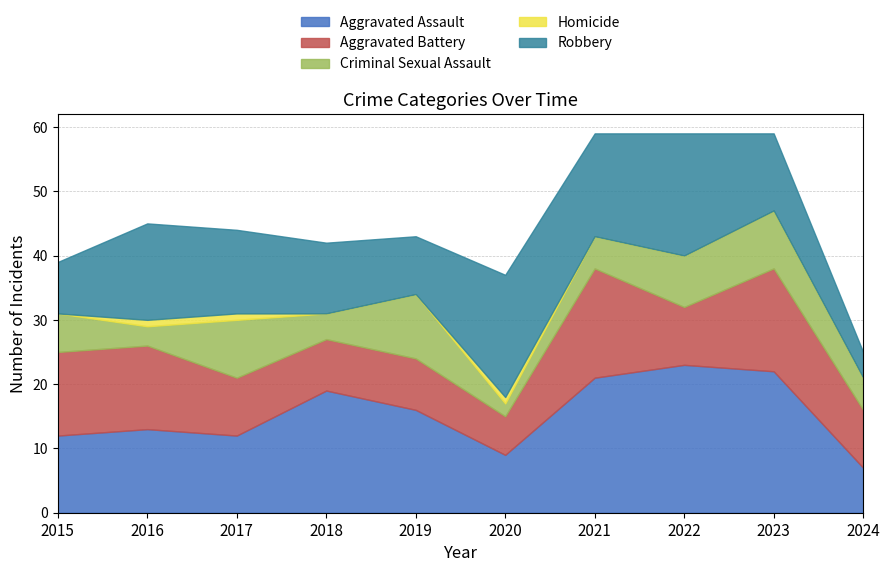

Which has a higher value, 2019 or 2024?

2019